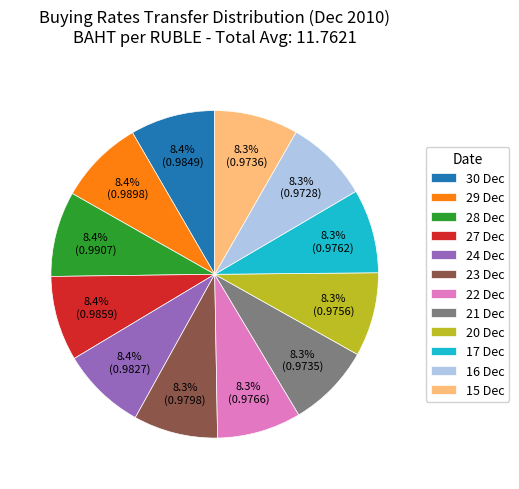

Does 16 Dec account for over 50% of the chart?

No